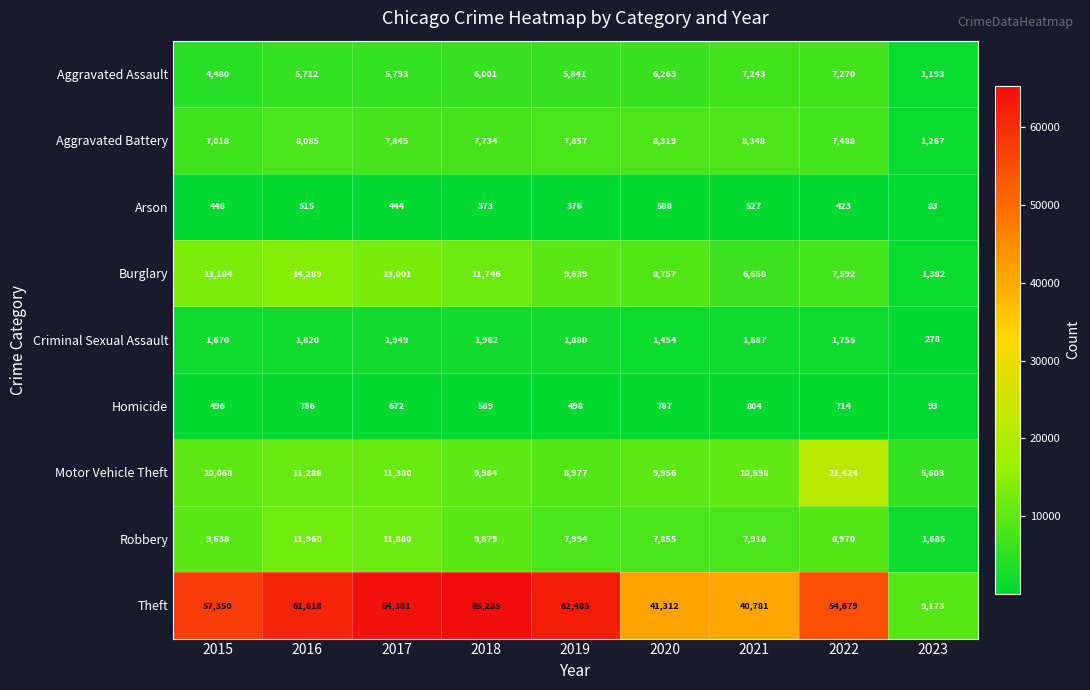

Count the number of categories in the chart.

9